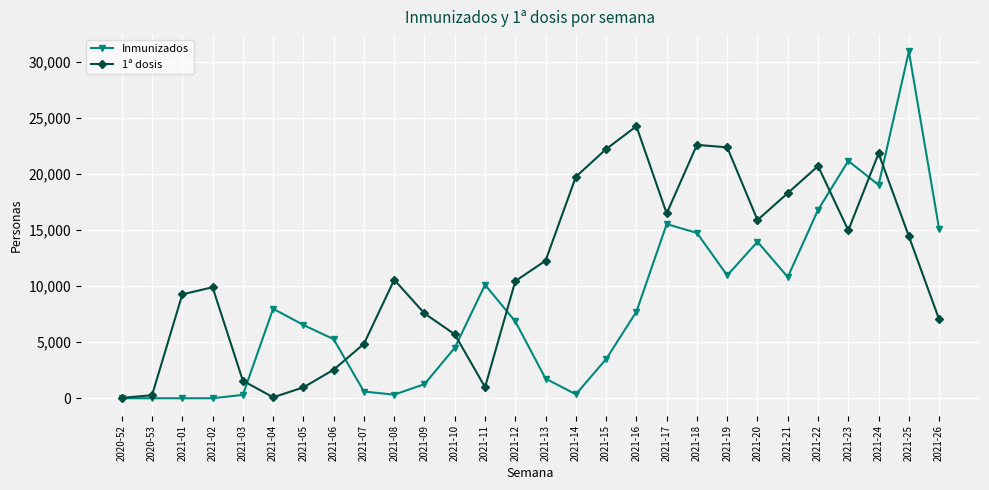

True or false: 1ª dosis has more than 1 interior local peaks.

True